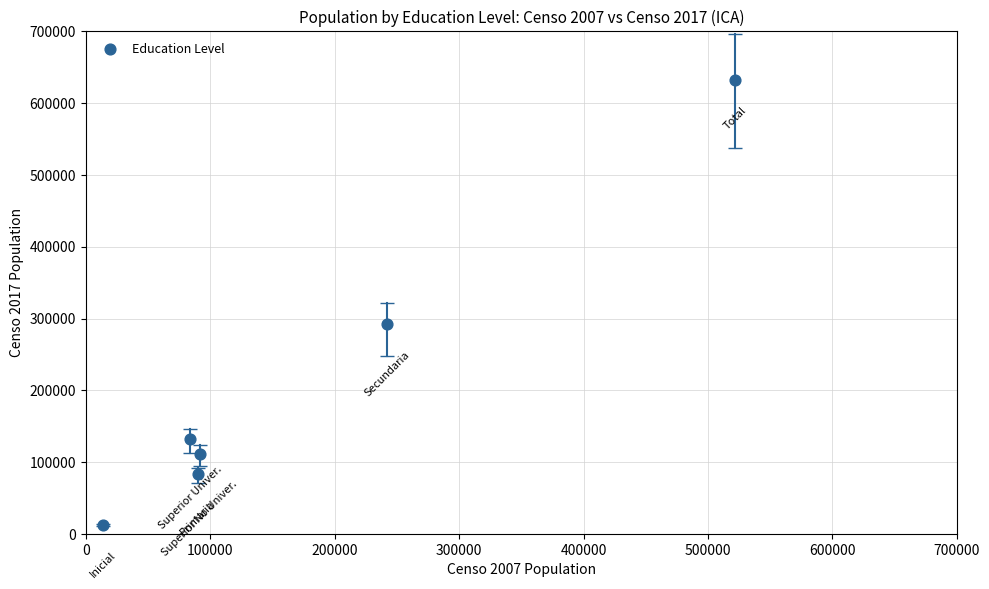

What is the average X value?

173835